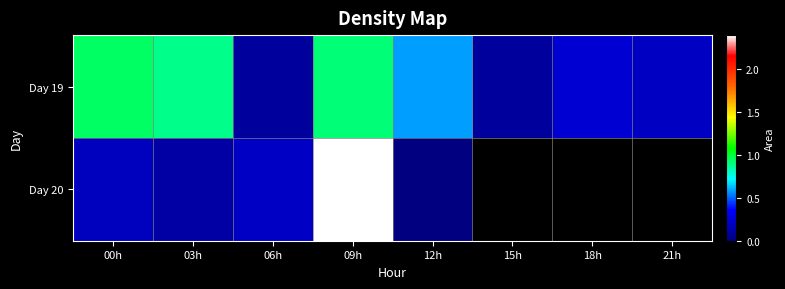

Rank the categories by Day 19 value from lowest to highest.

15h, 06h, 21h, 18h, 12h, 03h, 09h, 00h